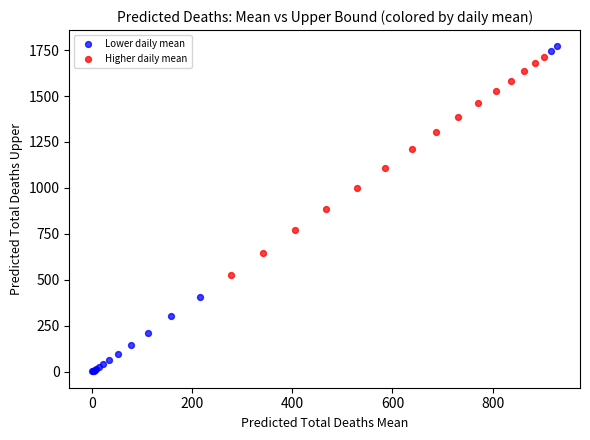

Which series has the largest Y range (max minus min)?

Lower daily mean